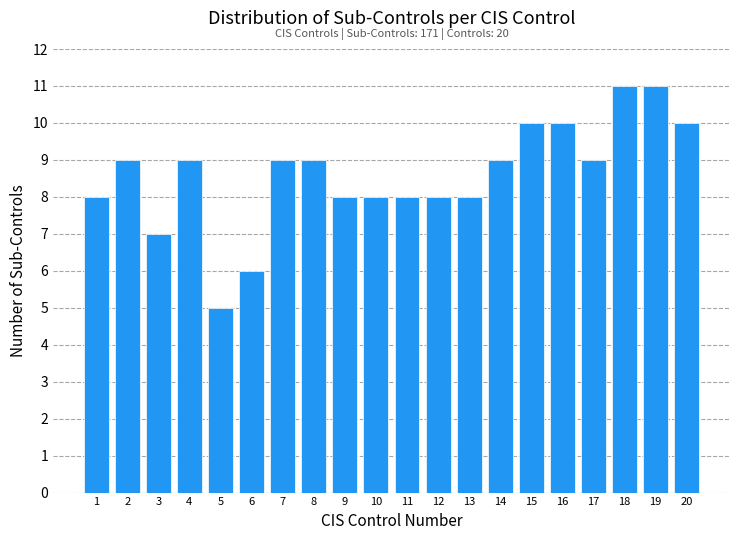

Reading left to right, extract all data points from this chart.

8	9	7	9	5	6	9	9	8	8	8	8	8	9	10	10	9	11	11	10